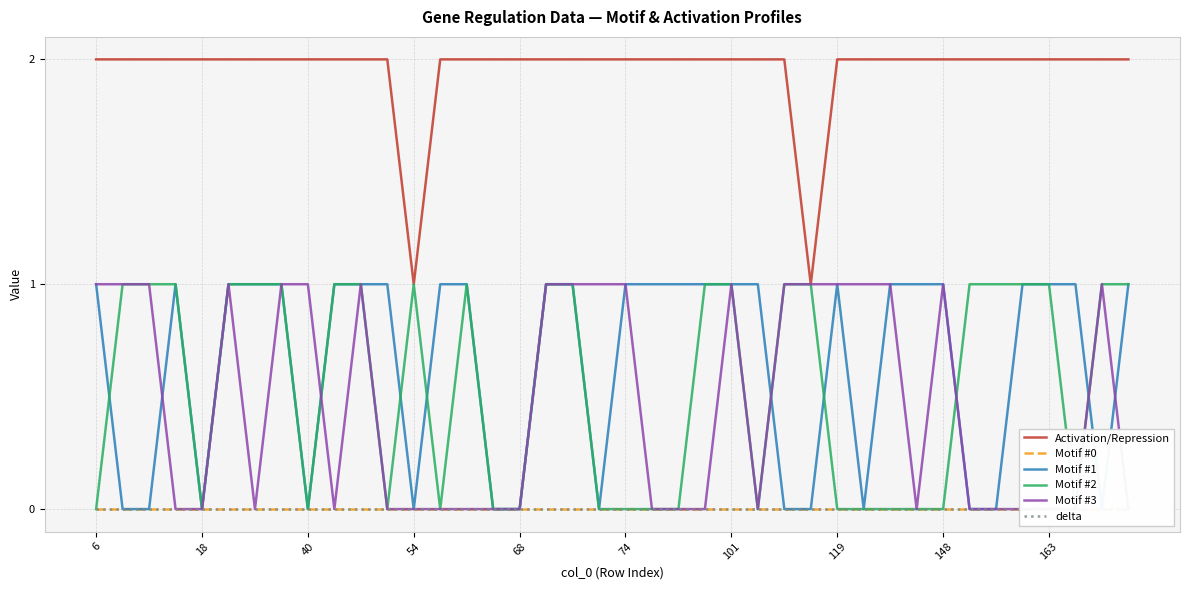

Which series has the widest spread of values?

Activation/Repression